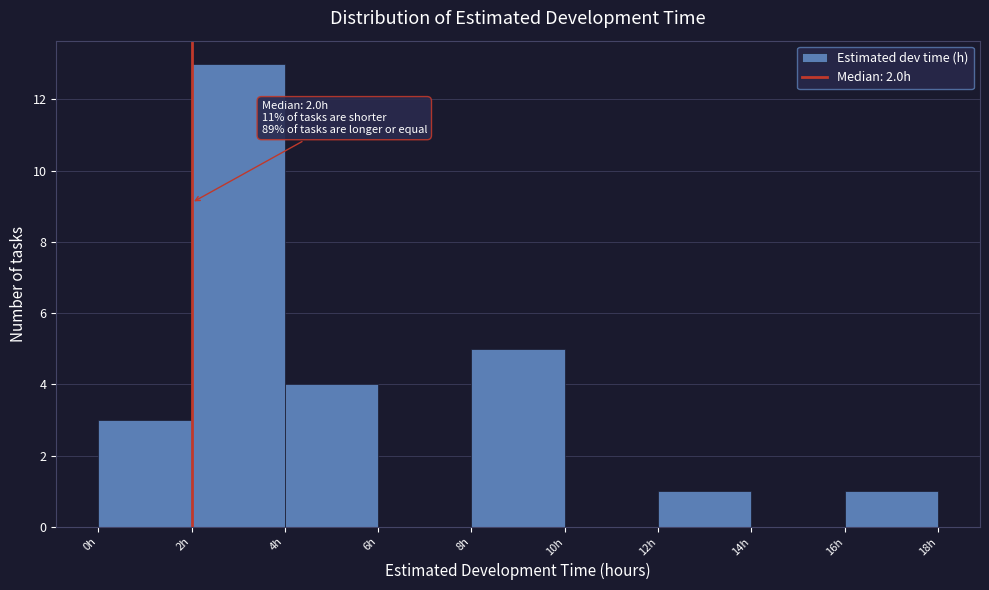

Over which range of the x-axis is the bar tallest?

2 to 4